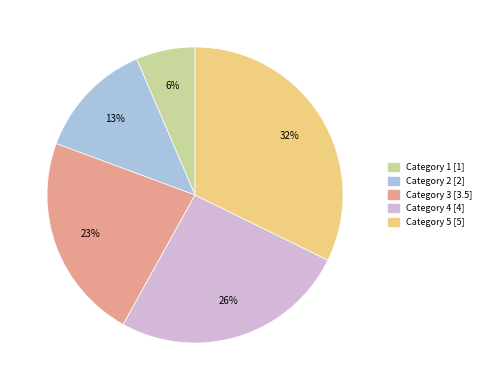

To the nearest percent, what is the difference between the largest and smallest slice percentages?

26%